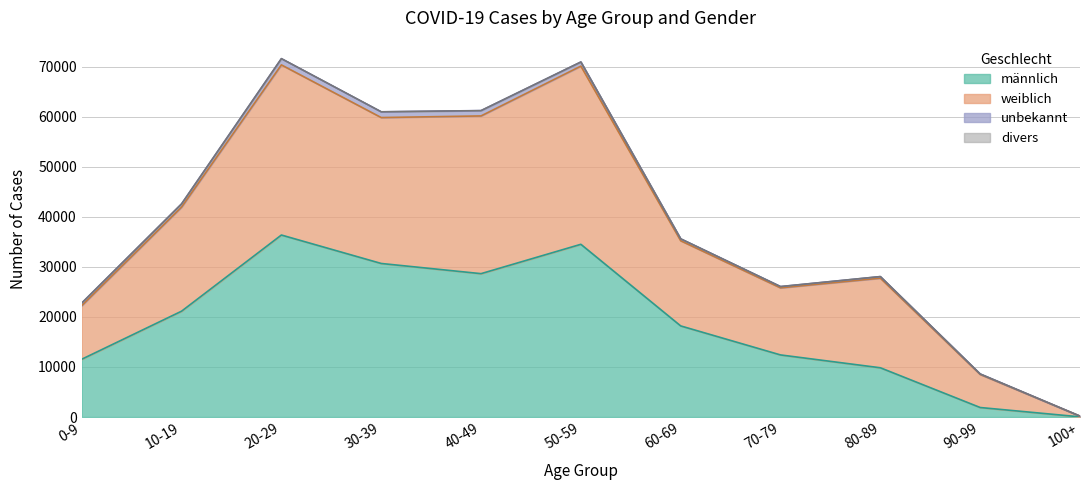

Between 20-29 and 50-59, which series saw the biggest shift?

männlich